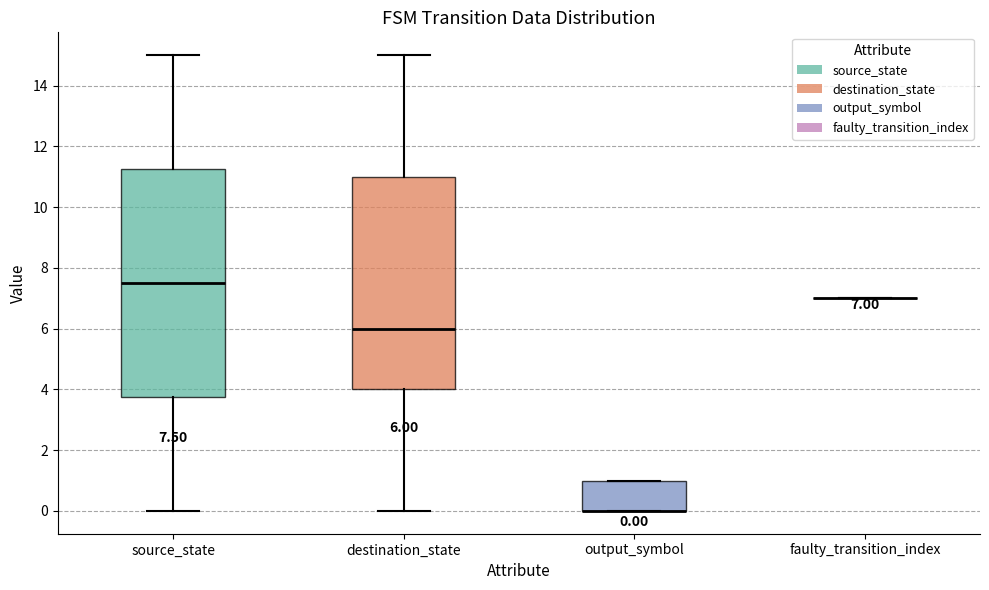

Which box is the tallest, from its lower edge to its upper edge?

source_state